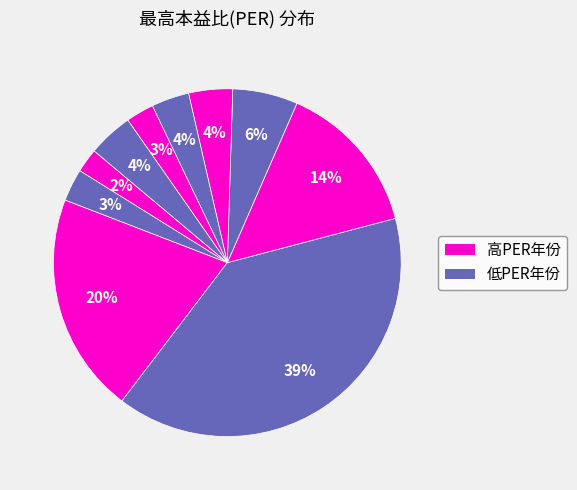

How many segments does this pie chart have?

10